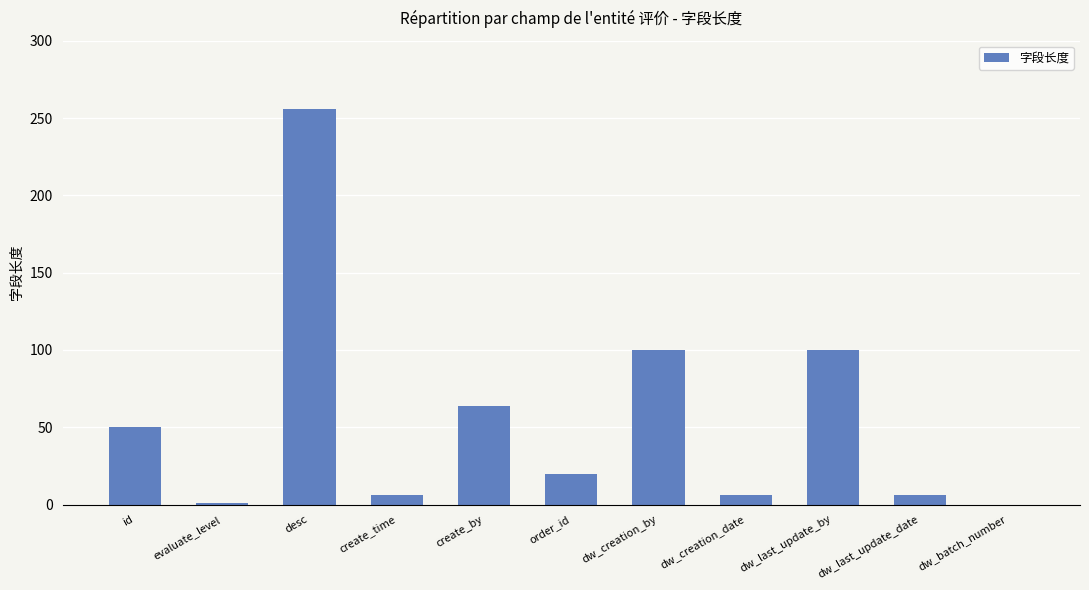

Which category has the highest value across all series?

desc